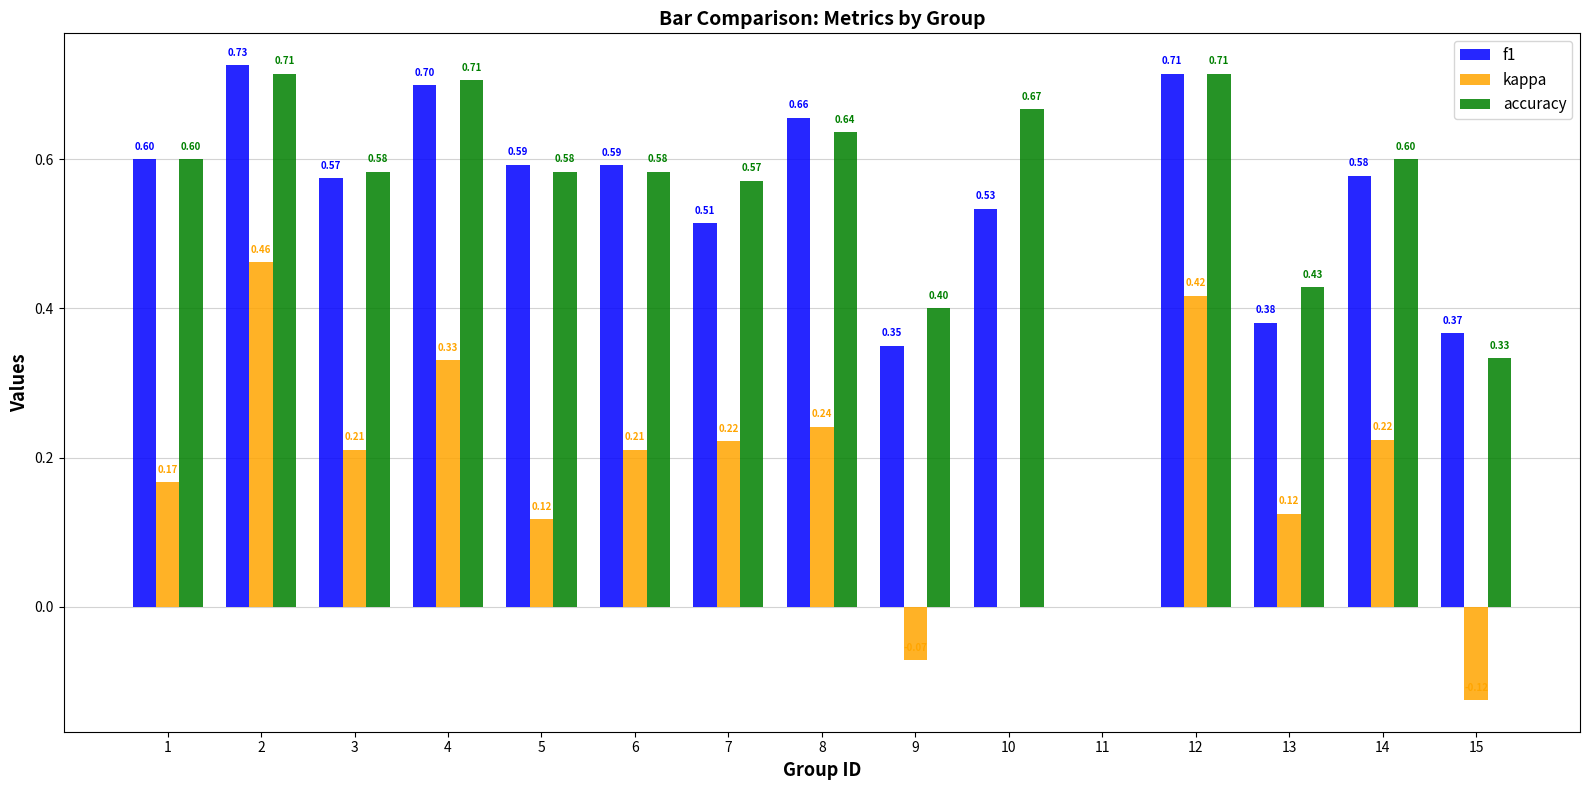

How many groups of bars are there?

15